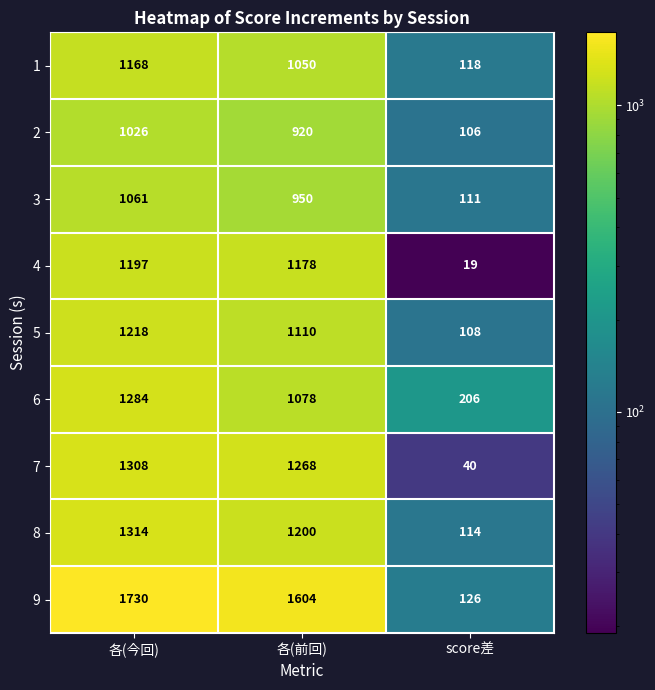

What is the sum of the 6 values at 各(前回) and 各(今回)?

2362